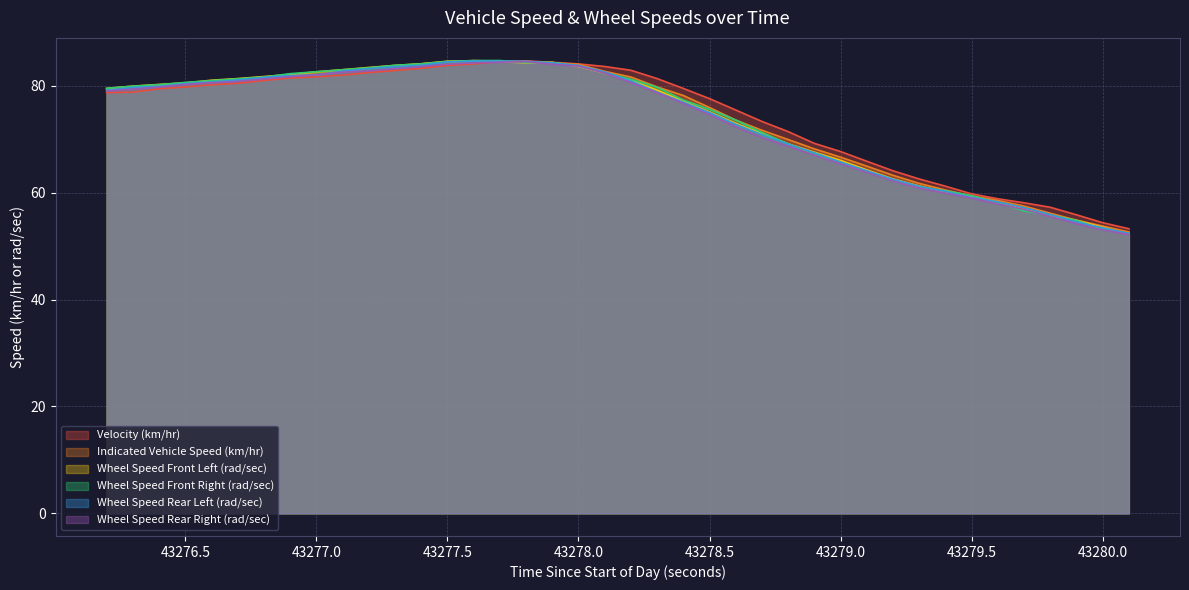

How many intersections are there between Indicated Vehicle Speed (km/hr) and Wheel Speed Front Left (rad/sec)?

3